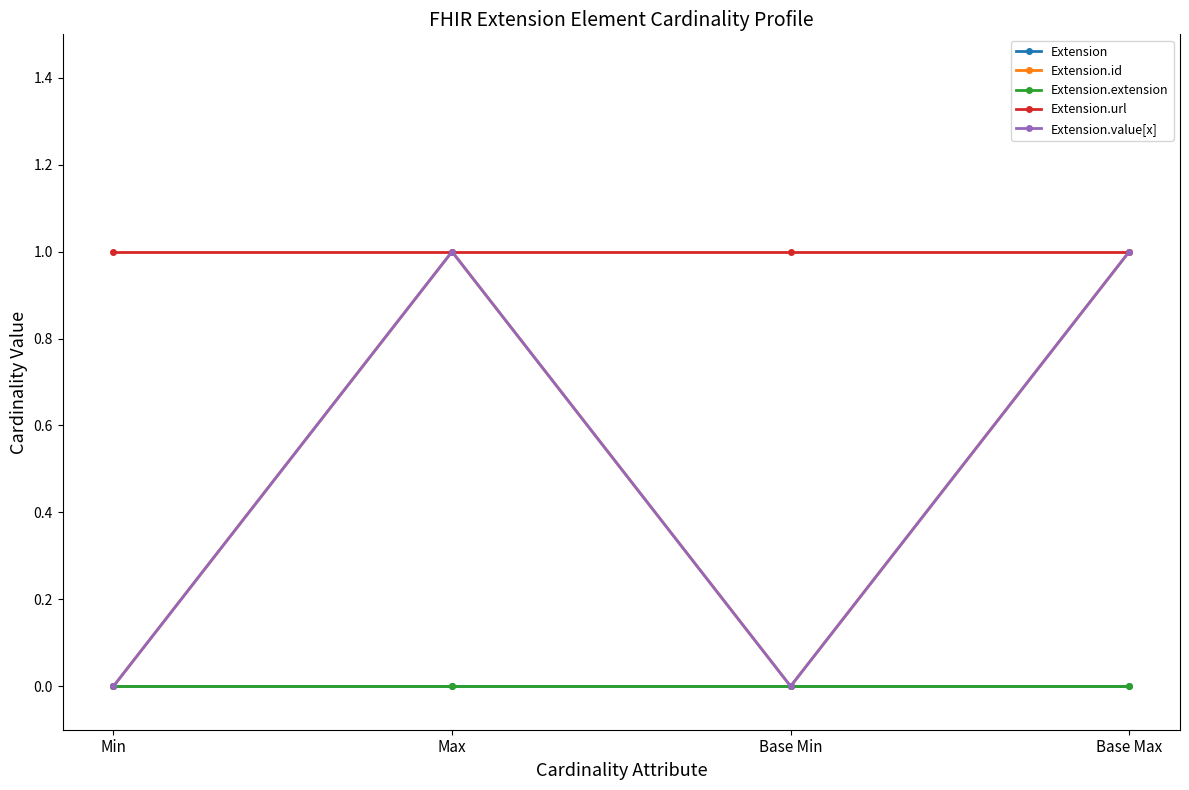

Does the chart have visible grid lines?

No